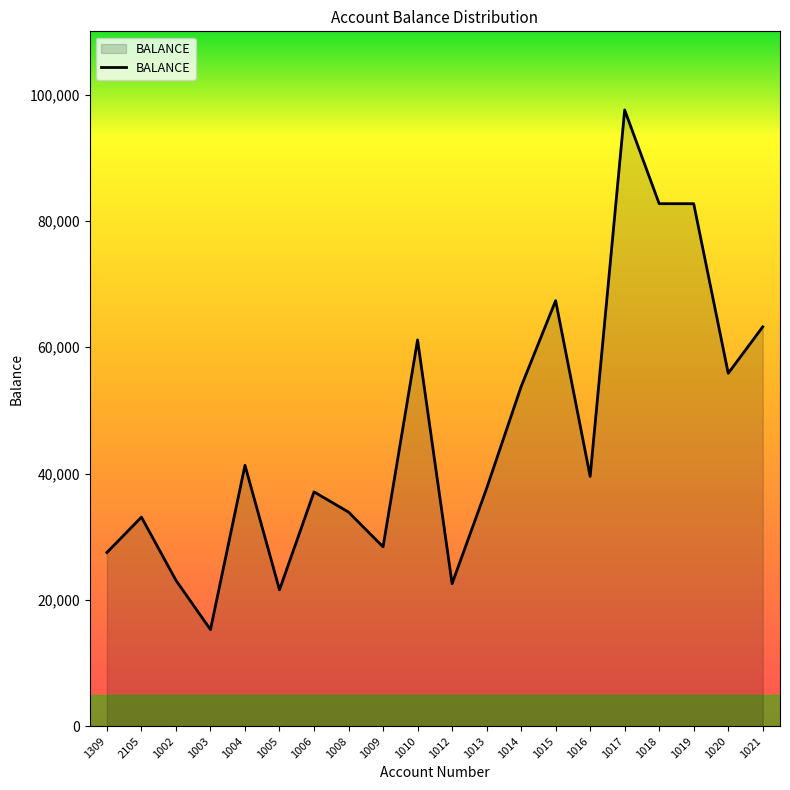

What is the maximum value shown in the chart?

97550